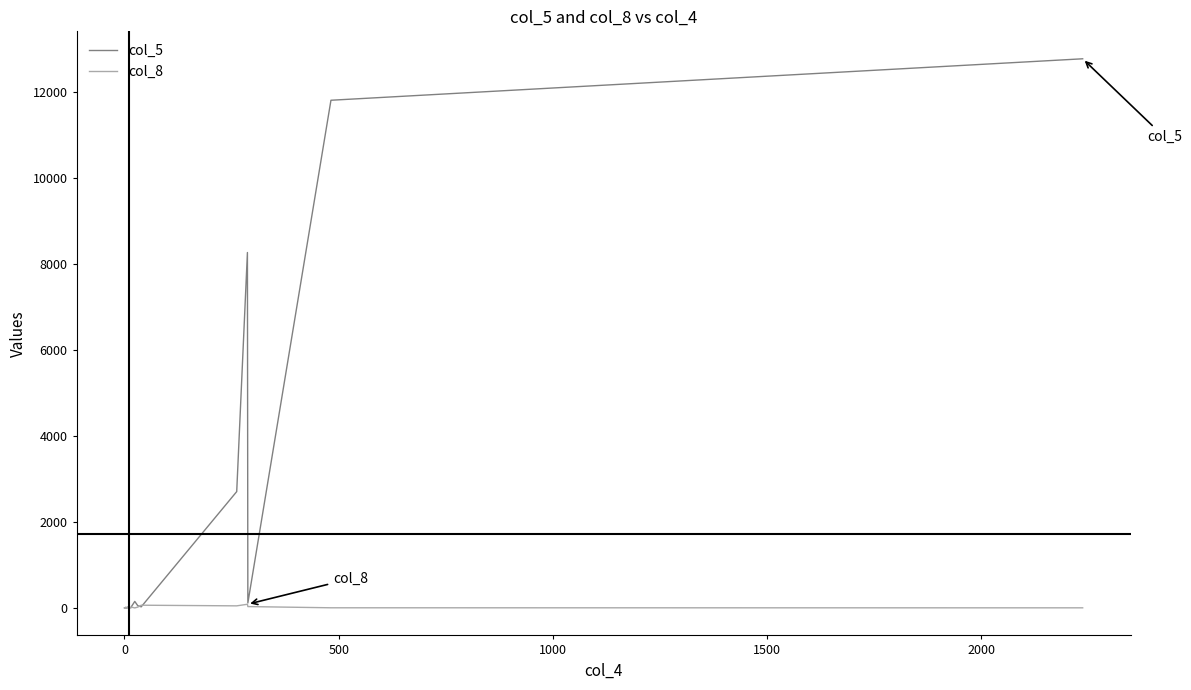

What is the maximum value shown in the chart?

12772